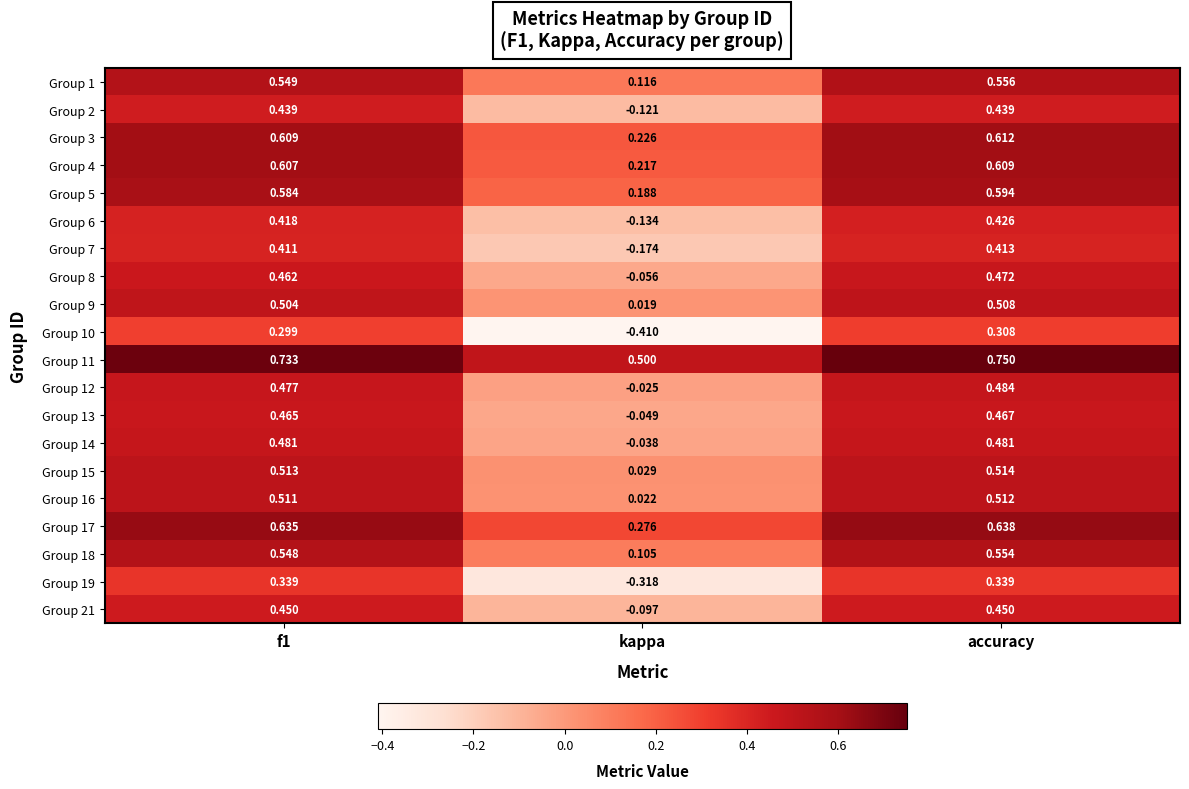

Where is Group 3 nearest to the value 0?

kappa